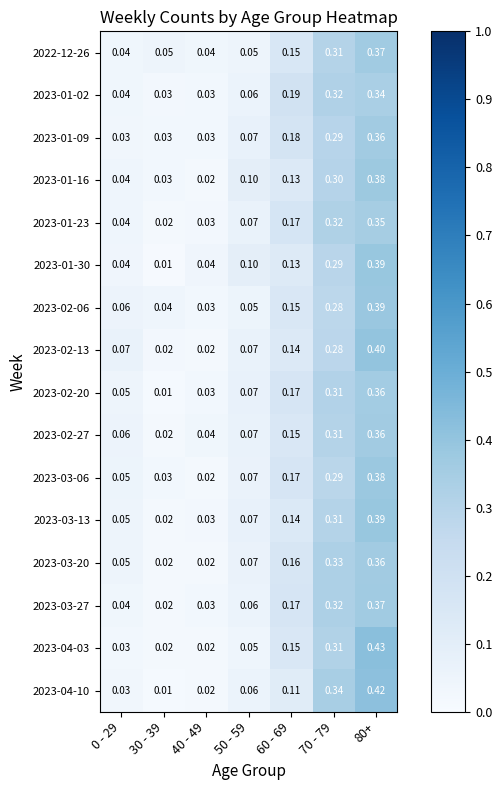

How many data points does each series have?

7